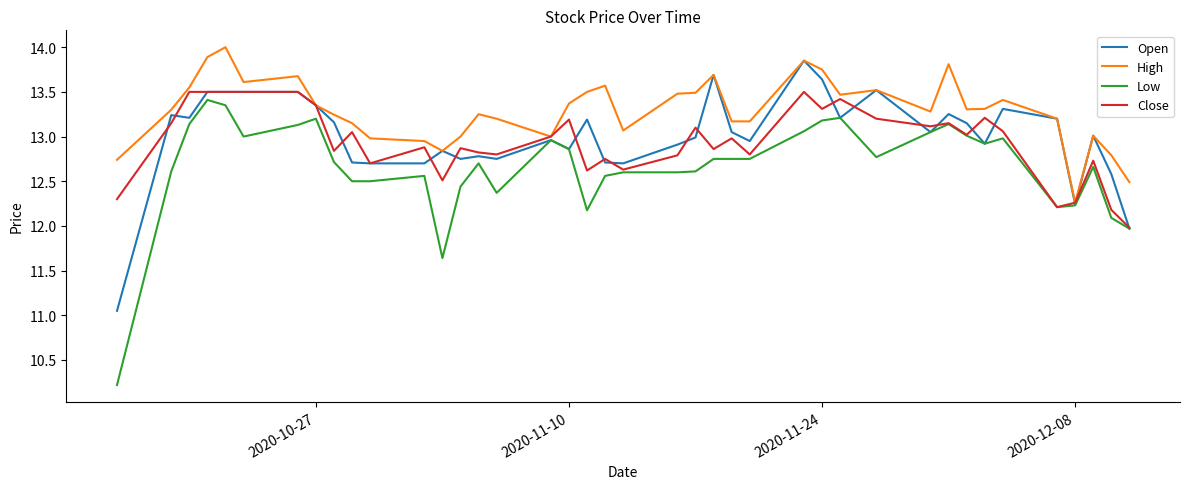

What is the smallest value displayed?

10.2